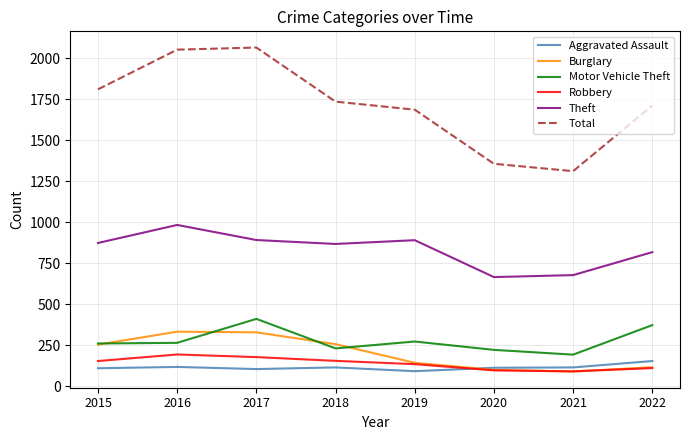

At which category does Motor Vehicle Theft reach its first local peak?

2017